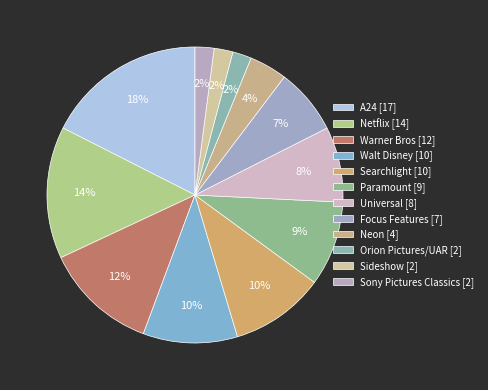

What portion of the pie excludes Orion Pictures/UAR?

97.9%